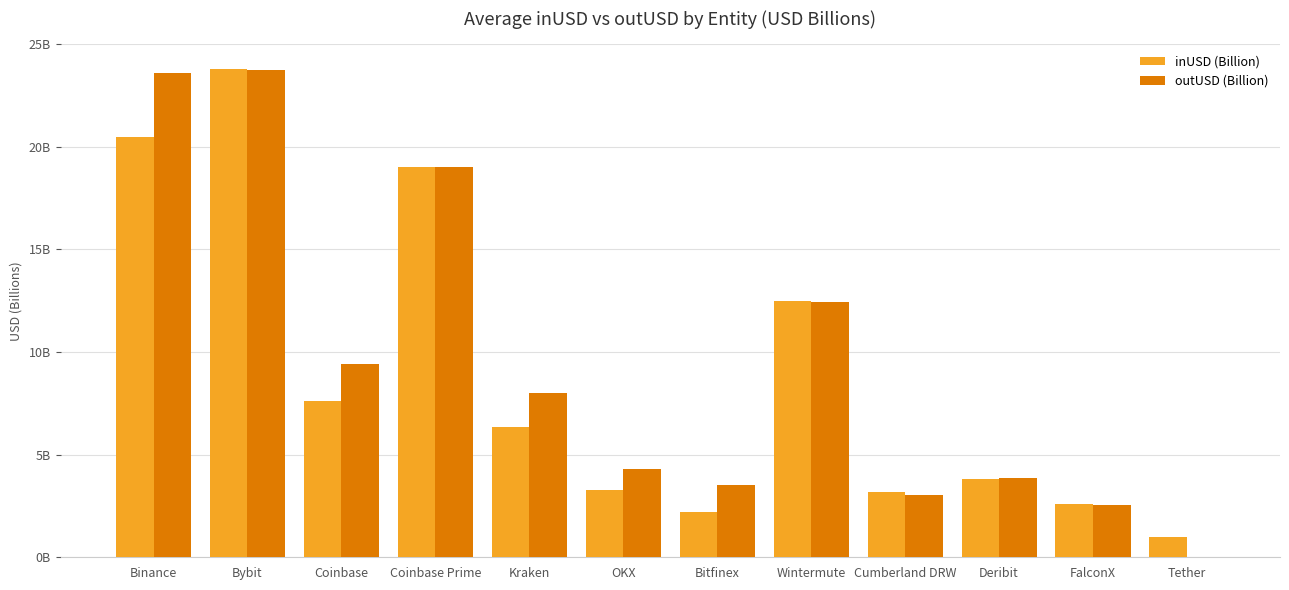

What are all the series names shown in the legend?

inUSD (Billion), outUSD (Billion)